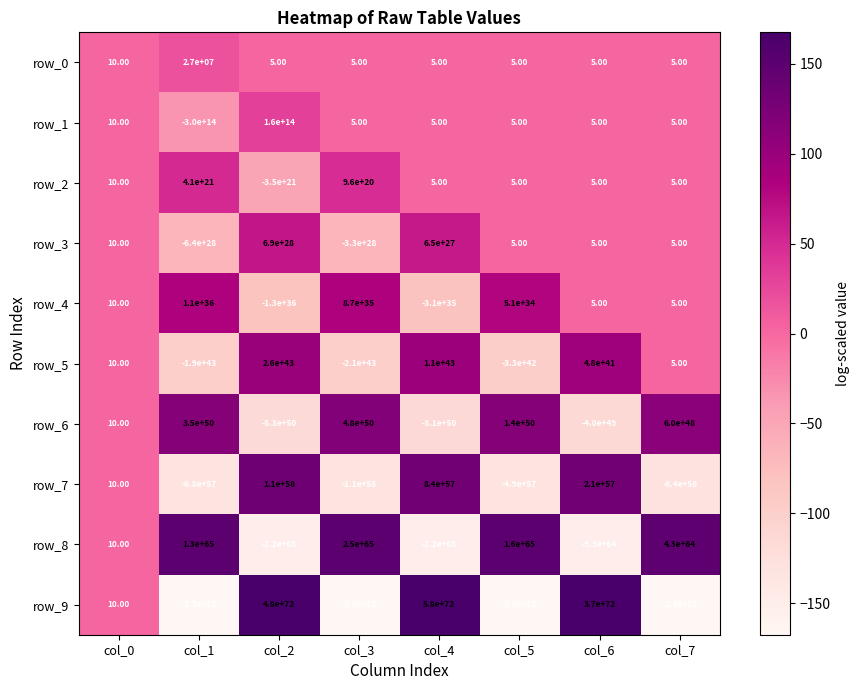

Which series changed the most between col_1 and col_7?

row_9